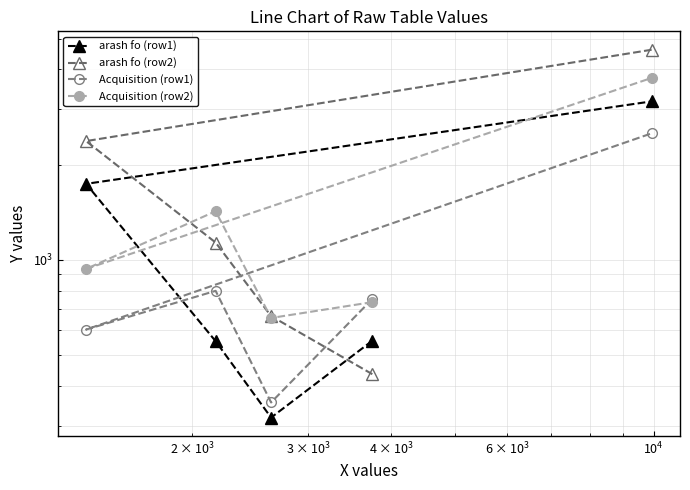

How many data points does each series have?

5